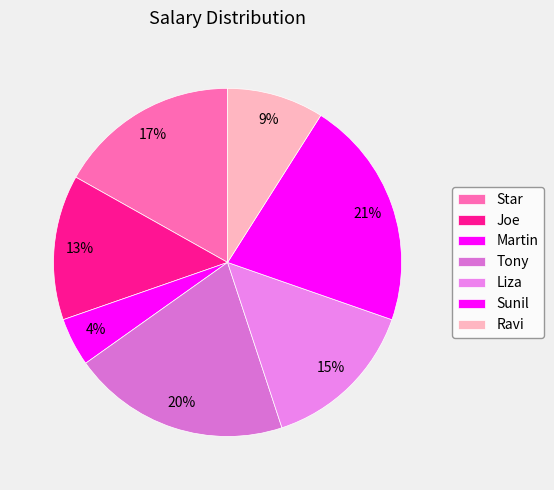

What is the largest slice in the pie chart?

Sunil